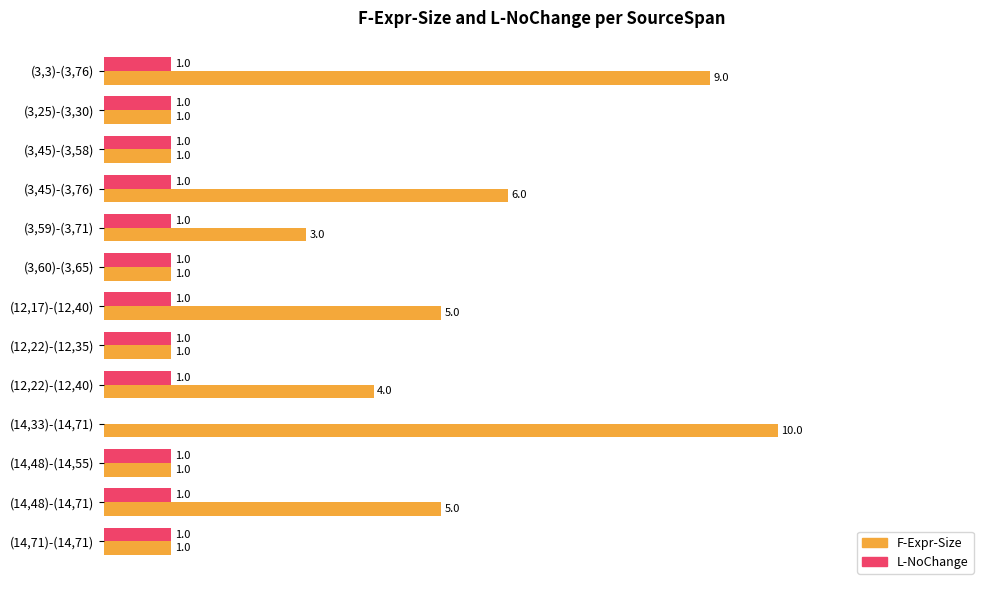

Where is L-NoChange nearest to the value 0?

(14,33)-(14,71)